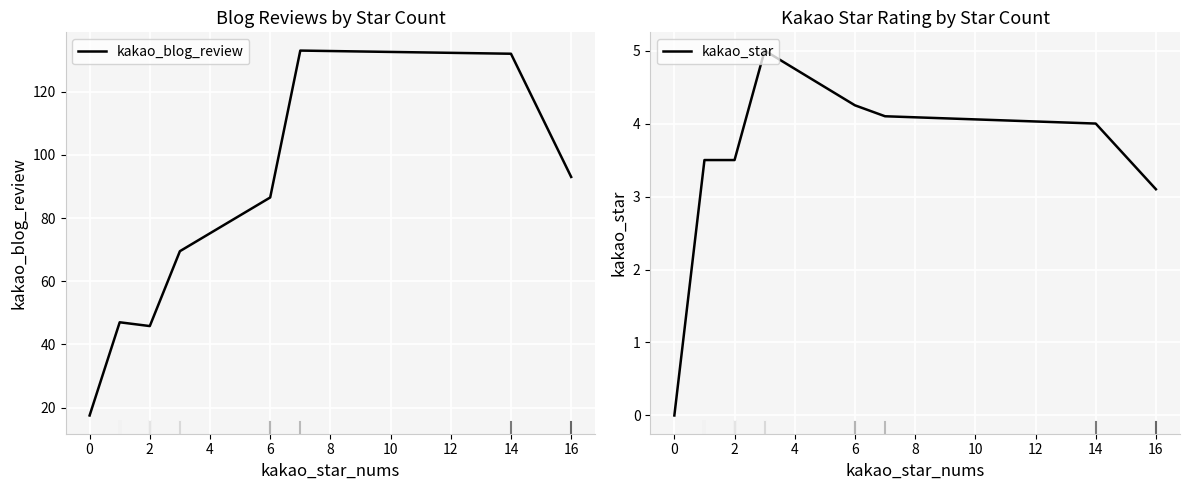

Is it true that kakao_blog_review equals 93.0 at 16?

True